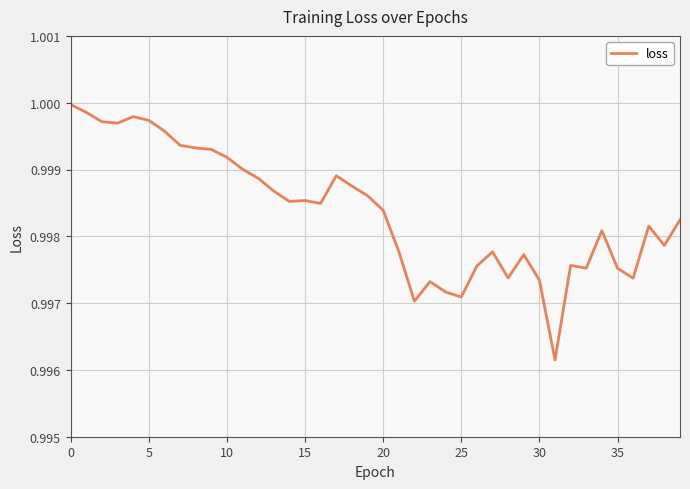

Is it true that the value at 15 is 1.5?

False